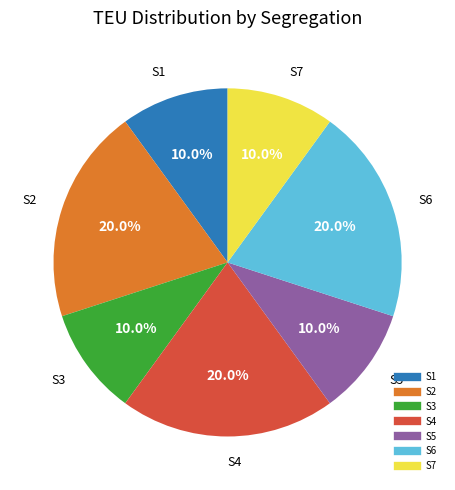

What is the ratio of the value at S6 to the value at S7?

2.0